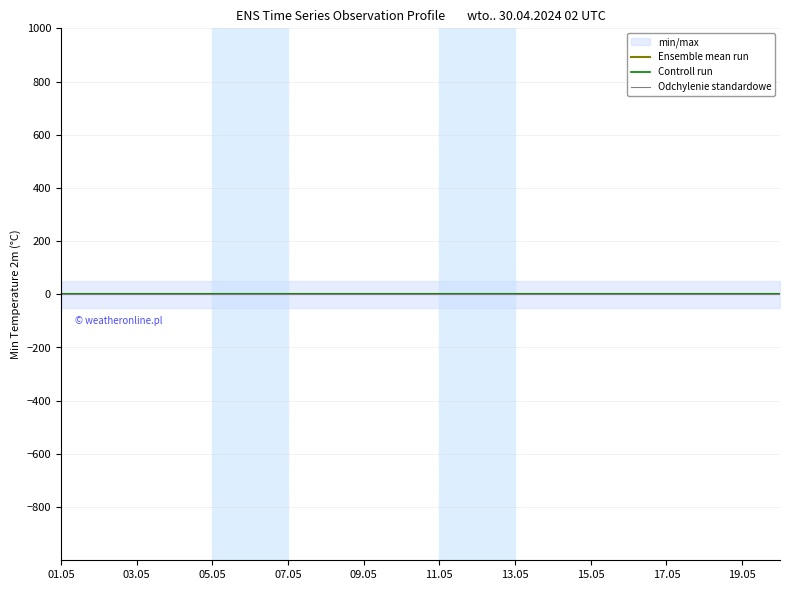

What is the label of the 9th point from the left?

09.05